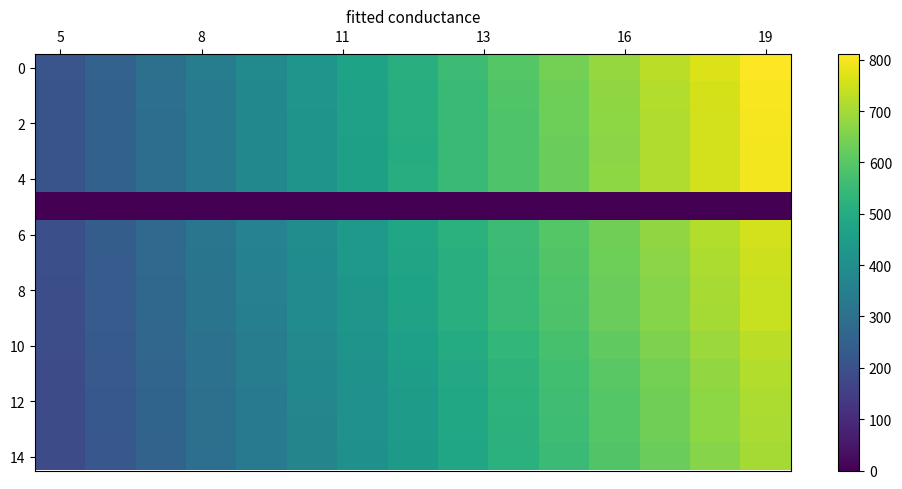

At how many categories does at least one series exceed 211?

15